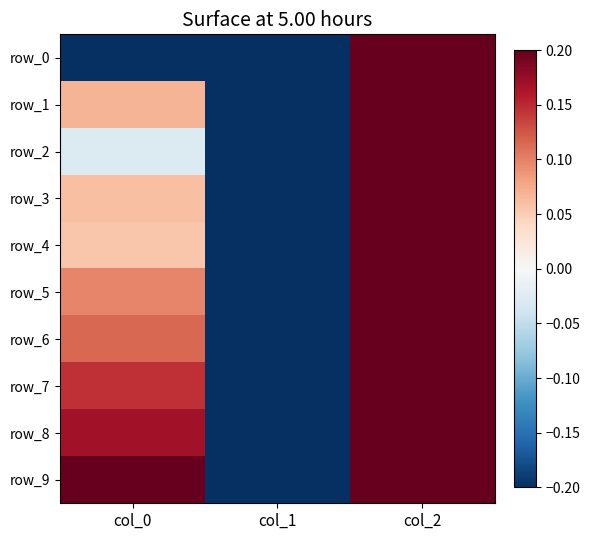

The value of row_1 at col_0 is 0.1. True or false?

False